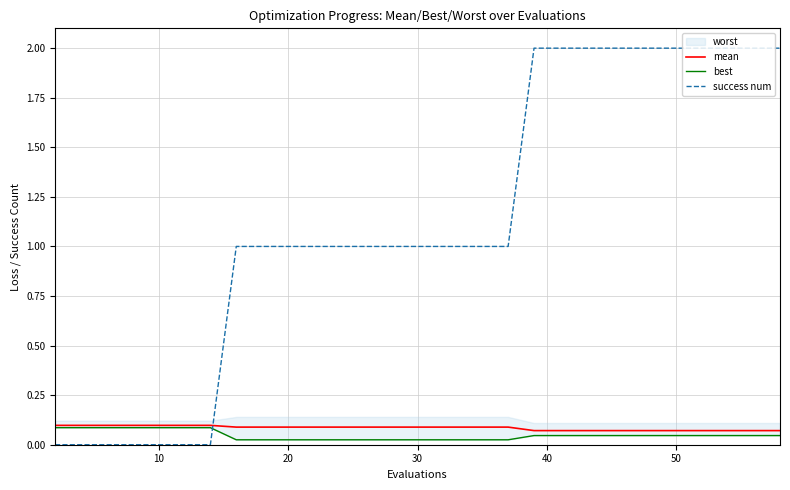

True or false: success num and mean cross at least once.

True